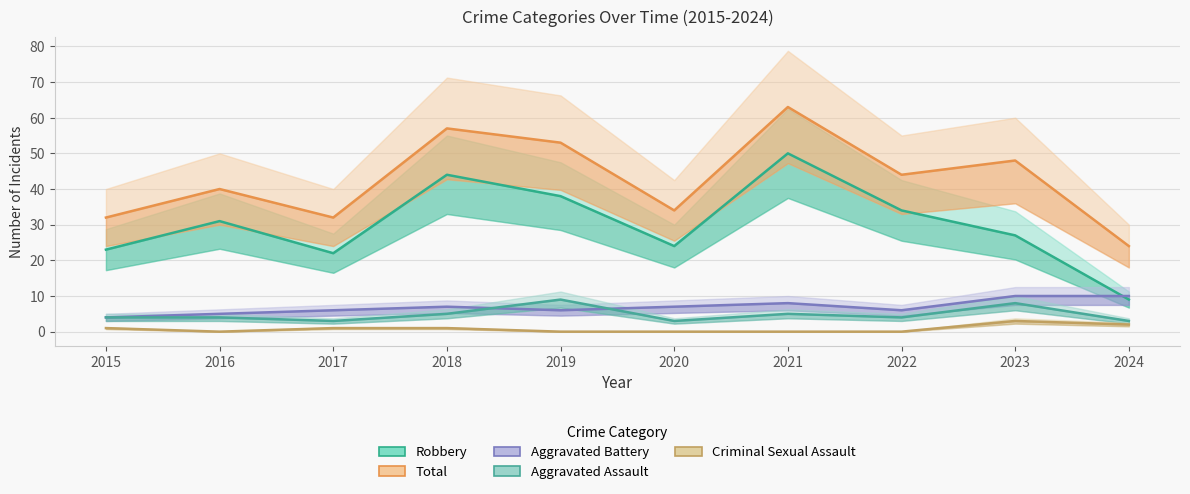

What is the sum of all Aggravated Assault values?

48